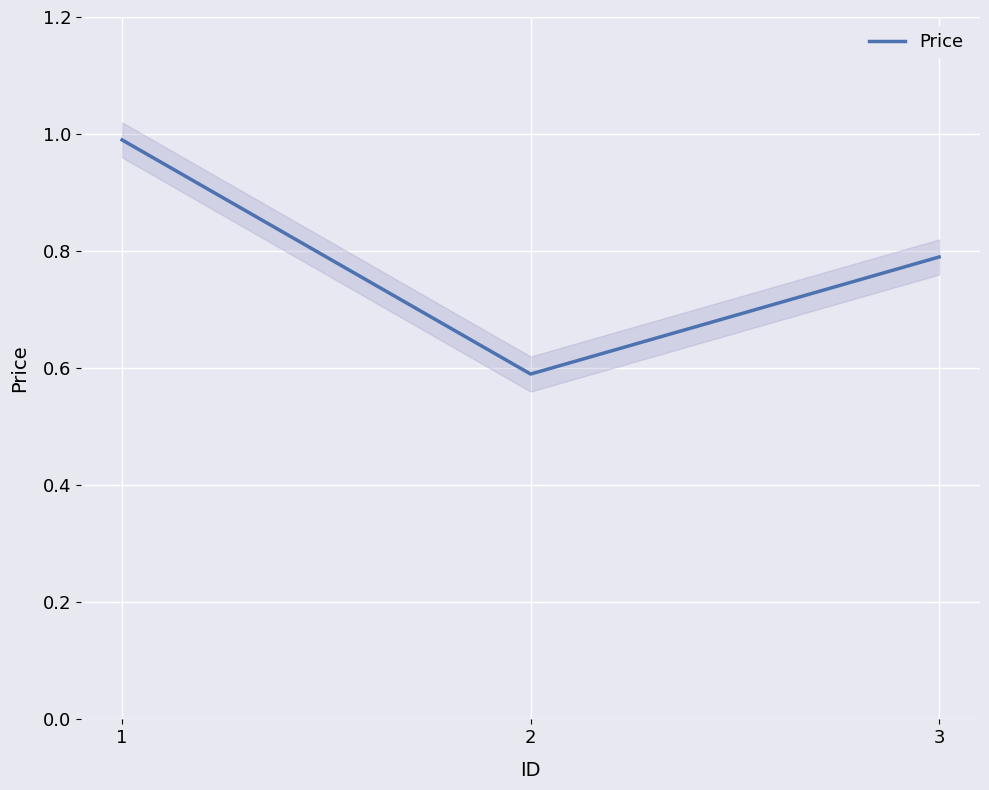

What is the sum of all values?

2.4